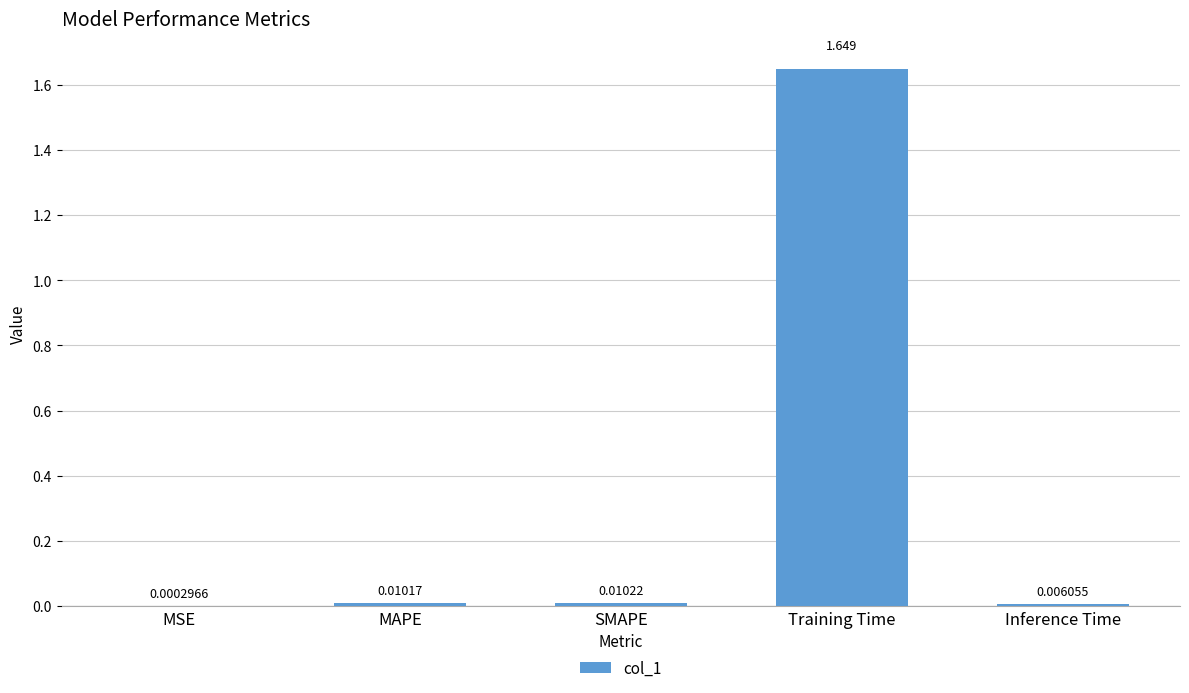

Are the bars horizontal?

No